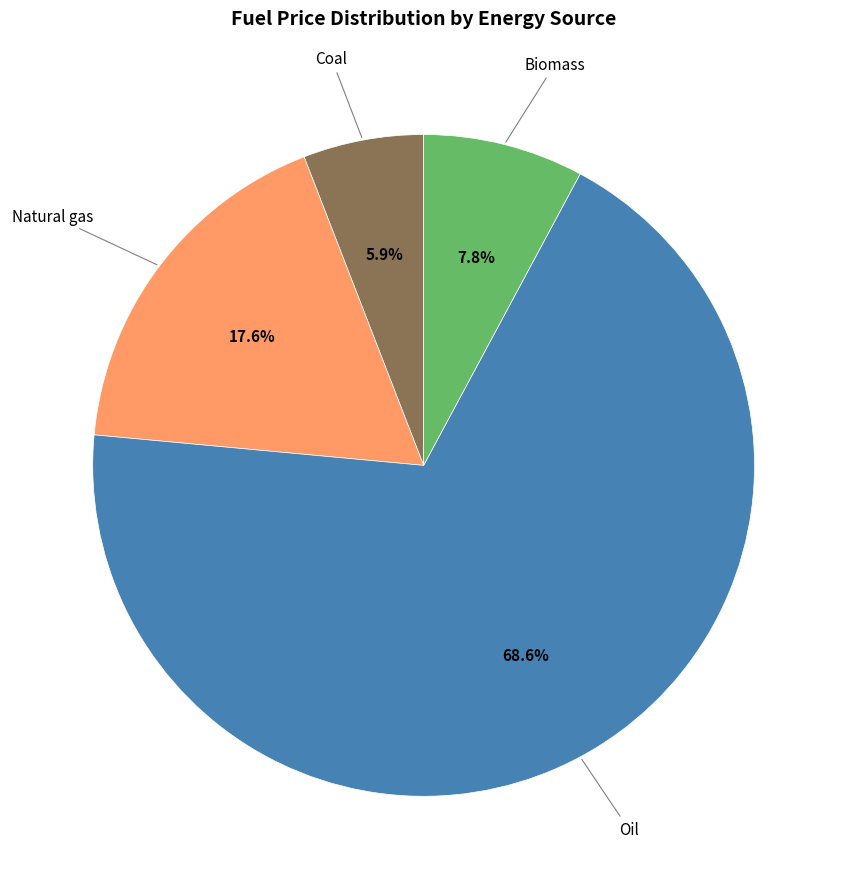

True or false: Oil accounts for 55% of the total.

False